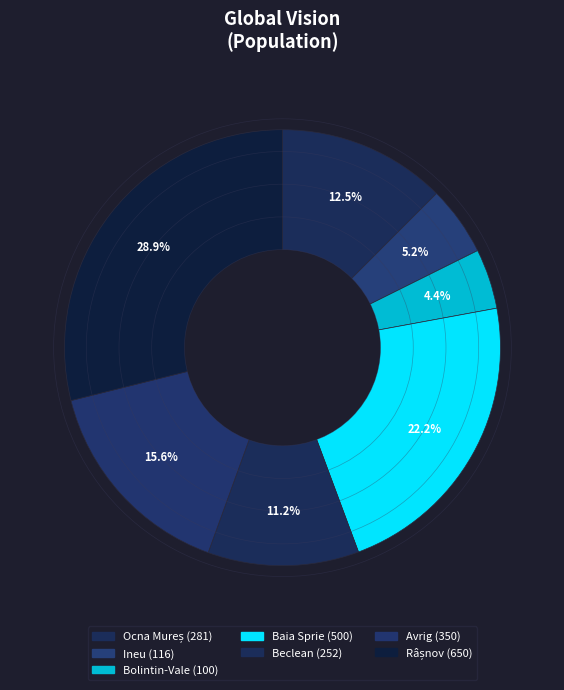

To the nearest percent, what portion does Bolintin-Vale represent?

4%